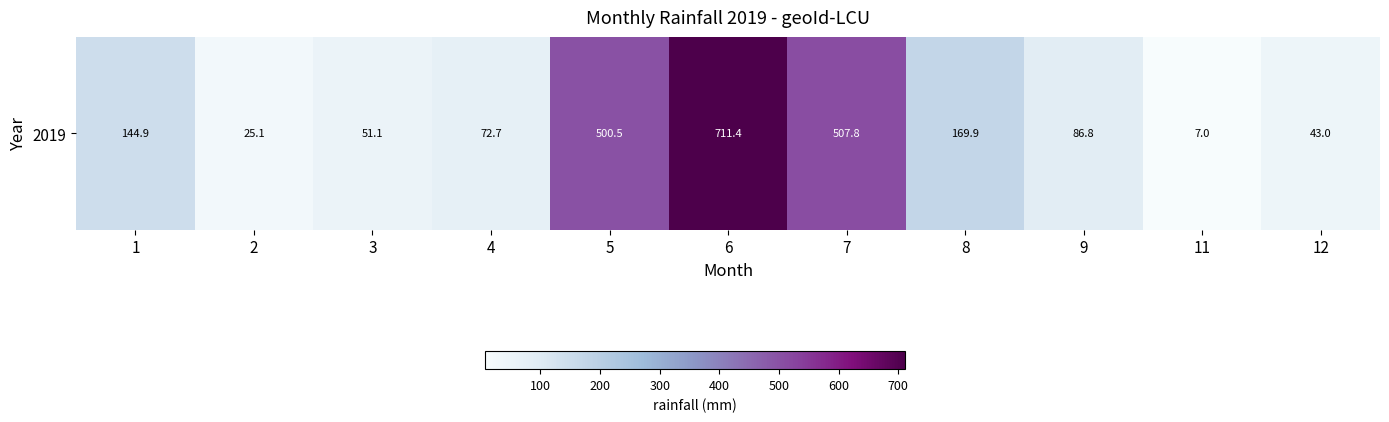

Which label corresponds to the largest value in the chart?

6